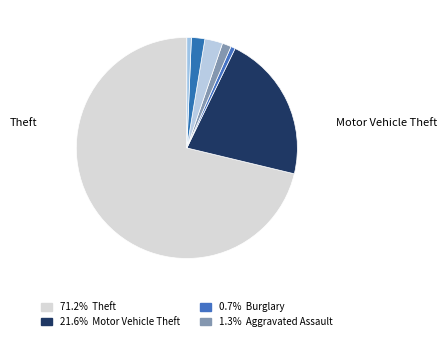

Which slice represents more than half of the pie?

Theft